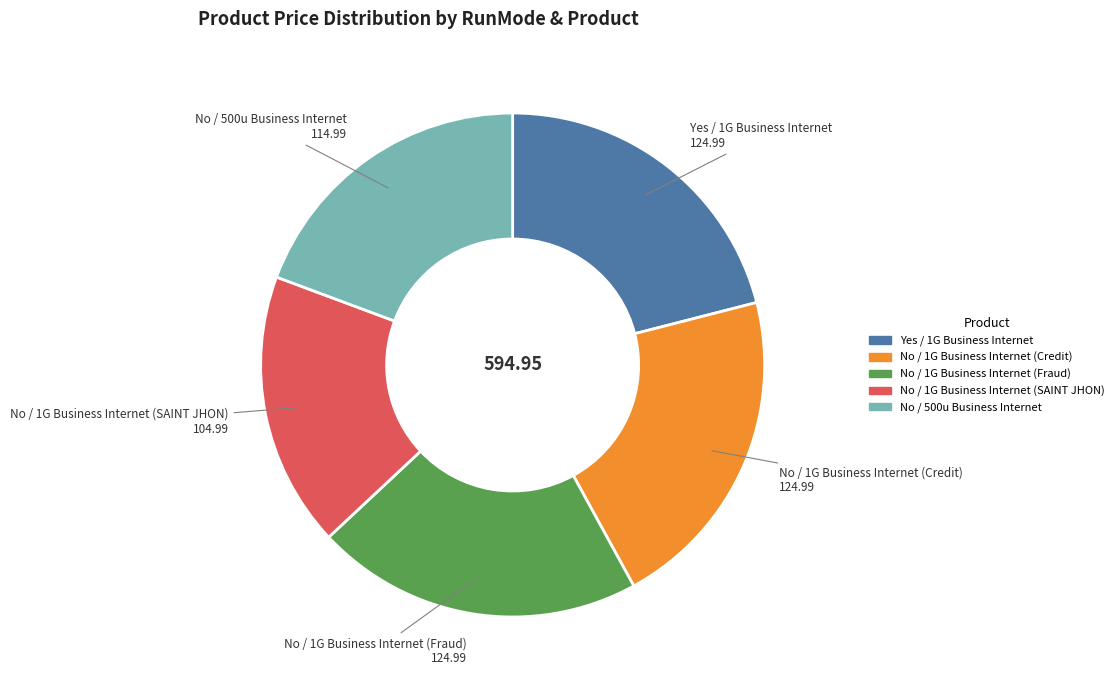

Approximately how many times larger is the value at No / 500u Business Internet compared to Yes / 1G Business Internet?

0.9